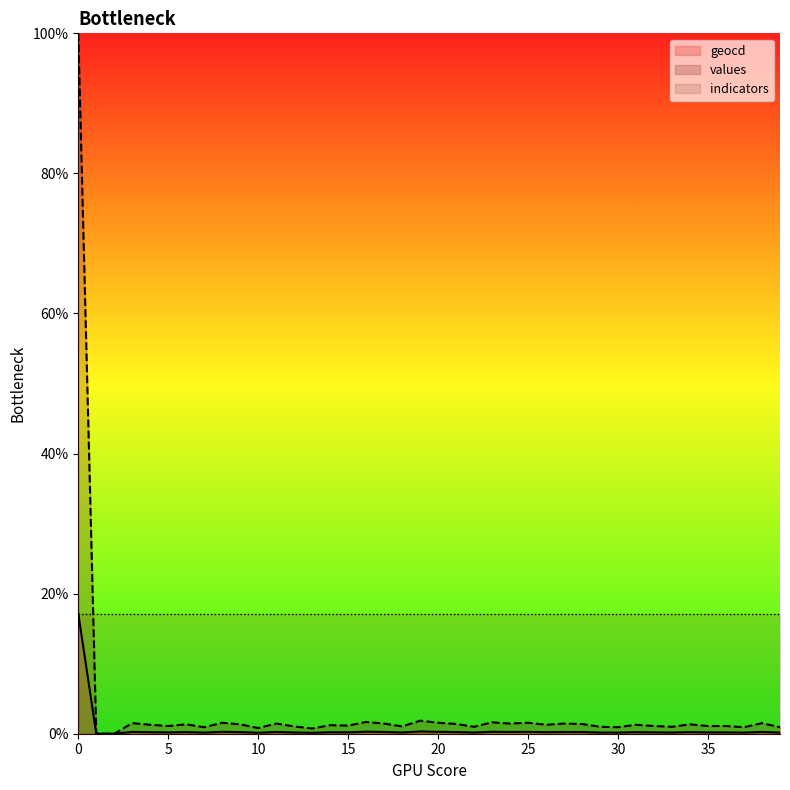

How many interior local peaks does the geocd series have?

13